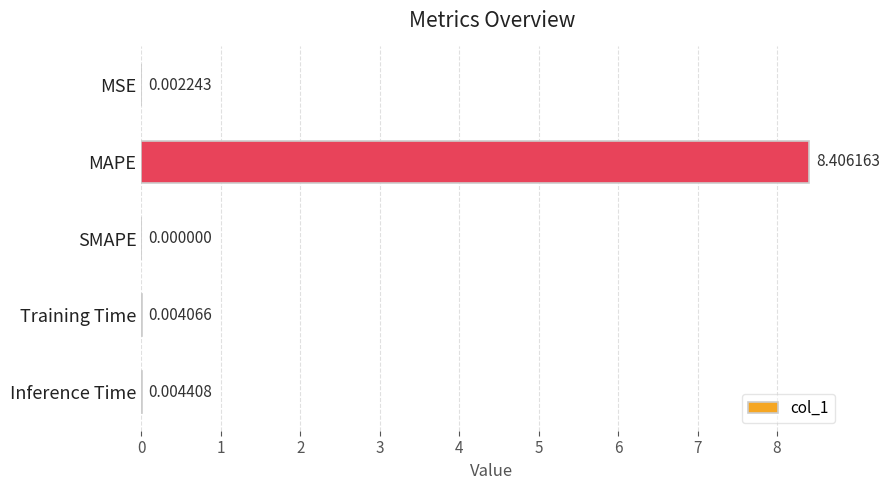

At which label is the value closest to 4?

Inference Time